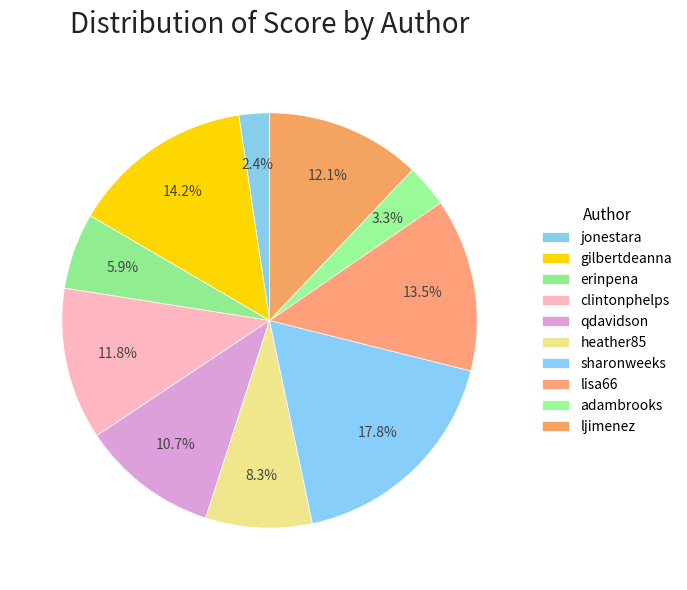

What is the change in value from clintonphelps to lisa66?

+7